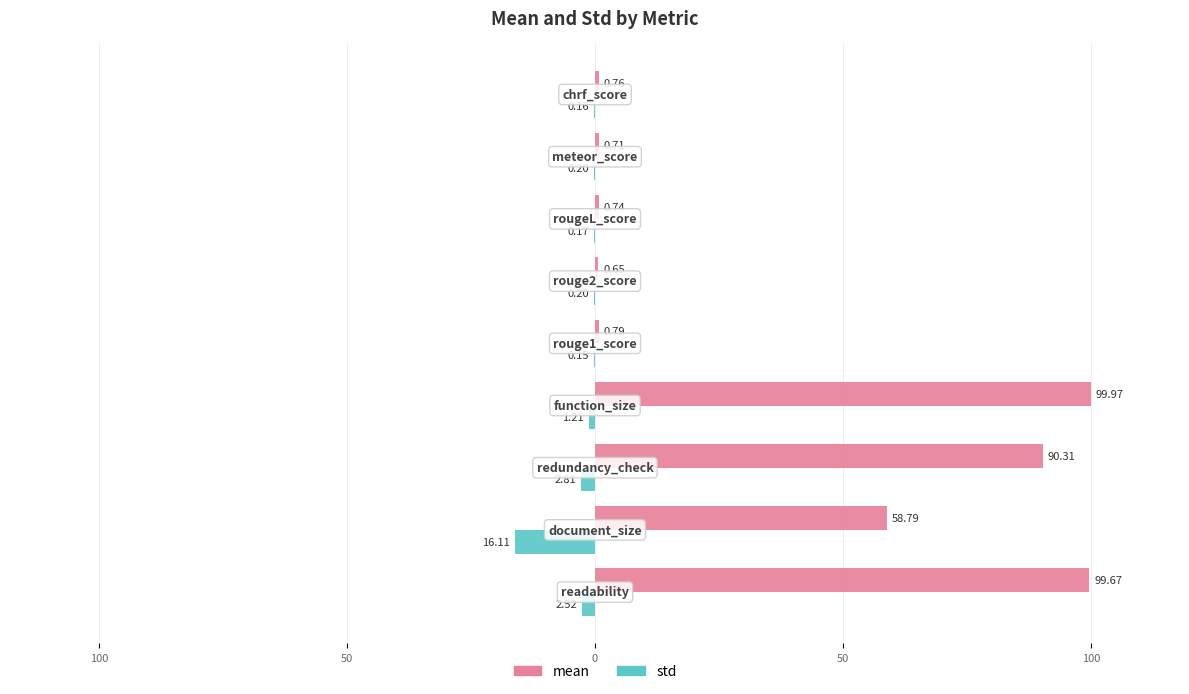

What are all the series names shown in the legend?

mean, std